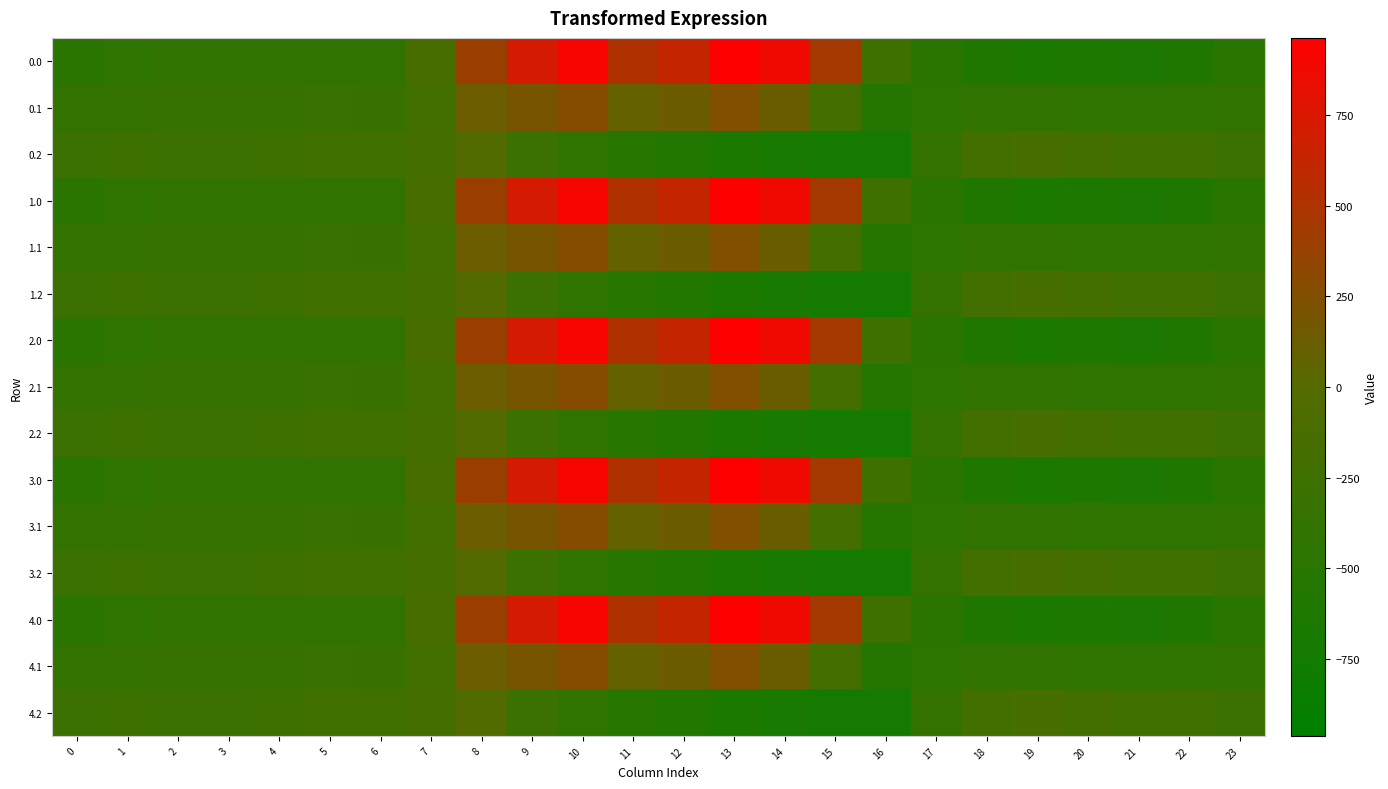

Reading left to right, extract all data points from this chart.

0.0: 0=-482.0	1=-449.5	2=-410.3	3=-404.4	4=-404.9	5=-403.8	6=-408.0	7=-150.1	8=395.3	9=716.9	10=916.2	11=516.0	12=619.4	13=962.7	14=870.3	15=443.0	16=-250.9	17=-494.8	18=-586.7	19=-649.2	20=-629.9	21=-638.4	22=-592.3	23=-511.3
0.1: 0=-384.6	1=-361.1	2=-347.9	3=-342.7	4=-339.6	5=-325.7	6=-332.2	7=-217.1	8=125.2	9=191.1	10=274.1	11=87.0	12=134.6	13=241.5	14=113.7	15=-173.1	16=-547.3	17=-466.6	18=-405.4	19=-400.2	20=-414.5	21=-432.4	22=-419.9	23=-399.4
0.2: 0=-287.1	1=-272.7	2=-285.5	3=-281.0	4=-274.4	5=-245.0	6=-228.8	7=-176.6	8=-35.3	9=-288.5	10=-423.5	11=-520.6	12=-571.2	13=-640.4	14=-687.4	15=-725.8	16=-726.6	17=-362.4	18=-210.0	19=-151.0	20=-199.2	21=-226.4	22=-247.4	23=-287.5
1.0: 0=-482.0	1=-449.5	2=-410.3	3=-404.4	4=-404.9	5=-403.8	6=-408.0	7=-150.1	8=395.3	9=716.9	10=916.2	11=516.0	12=619.4	13=962.7	14=870.3	15=443.0	16=-250.9	17=-494.8	18=-586.7	19=-649.2	20=-629.9	21=-638.4	22=-592.3	23=-511.3
1.1: 0=-384.6	1=-361.1	2=-347.9	3=-342.7	4=-339.6	5=-325.7	6=-332.2	7=-217.1	8=125.2	9=191.1	10=274.1	11=87.0	12=134.6	13=241.5	14=113.7	15=-173.1	16=-547.3	17=-466.6	18=-405.4	19=-400.2	20=-414.5	21=-432.4	22=-419.9	23=-399.4
1.2: 0=-287.1	1=-272.7	2=-285.5	3=-281.0	4=-274.4	5=-245.0	6=-228.8	7=-176.6	8=-35.3	9=-288.5	10=-423.5	11=-520.6	12=-571.2	13=-640.4	14=-687.4	15=-725.8	16=-726.6	17=-362.4	18=-210.0	19=-151.0	20=-199.2	21=-226.4	22=-247.4	23=-287.5
2.0: 0=-482.0	1=-449.5	2=-410.3	3=-404.4	4=-404.9	5=-403.8	6=-408.0	7=-150.1	8=395.3	9=716.9	10=916.2	11=516.0	12=619.4	13=962.7	14=870.3	15=443.0	16=-250.9	17=-494.8	18=-586.7	19=-649.2	20=-629.9	21=-638.4	22=-592.3	23=-511.3
2.1: 0=-384.6	1=-361.1	2=-347.9	3=-342.7	4=-339.6	5=-325.7	6=-332.2	7=-217.1	8=125.2	9=191.1	10=274.1	11=87.0	12=134.6	13=241.5	14=113.7	15=-173.1	16=-547.3	17=-466.6	18=-405.4	19=-400.2	20=-414.5	21=-432.4	22=-419.9	23=-399.4
2.2: 0=-287.1	1=-272.7	2=-285.5	3=-281.0	4=-274.4	5=-245.0	6=-228.8	7=-176.6	8=-35.3	9=-288.5	10=-423.5	11=-520.6	12=-571.2	13=-640.4	14=-687.4	15=-725.8	16=-726.6	17=-362.4	18=-210.0	19=-151.0	20=-199.2	21=-226.4	22=-247.4	23=-287.5
3.0: 0=-482.0	1=-449.5	2=-410.3	3=-404.4	4=-404.9	5=-403.8	6=-408.0	7=-150.1	8=395.3	9=716.9	10=916.2	11=516.0	12=619.4	13=962.7	14=870.3	15=443.0	16=-250.9	17=-494.8	18=-586.7	19=-649.2	20=-629.9	21=-638.4	22=-592.3	23=-511.3
3.1: 0=-384.6	1=-361.1	2=-347.9	3=-342.7	4=-339.6	5=-325.7	6=-332.2	7=-217.1	8=125.2	9=191.1	10=274.1	11=87.0	12=134.6	13=241.5	14=113.7	15=-173.1	16=-547.3	17=-466.6	18=-405.4	19=-400.2	20=-414.5	21=-432.4	22=-419.9	23=-399.4
3.2: 0=-287.1	1=-272.7	2=-285.5	3=-281.0	4=-274.4	5=-245.0	6=-228.8	7=-176.6	8=-35.3	9=-288.5	10=-423.5	11=-520.6	12=-571.2	13=-640.4	14=-687.4	15=-725.8	16=-726.6	17=-362.4	18=-210.0	19=-151.0	20=-199.2	21=-226.4	22=-247.4	23=-287.5
4.0: 0=-482.0	1=-449.5	2=-410.3	3=-404.4	4=-404.9	5=-403.8	6=-408.0	7=-150.1	8=395.3	9=716.9	10=916.2	11=516.0	12=619.4	13=962.7	14=870.3	15=443.0	16=-250.9	17=-494.8	18=-586.7	19=-649.2	20=-629.9	21=-638.4	22=-592.3	23=-511.3
4.1: 0=-384.6	1=-361.1	2=-347.9	3=-342.7	4=-339.6	5=-325.7	6=-332.2	7=-217.1	8=125.2	9=191.1	10=274.1	11=87.0	12=134.6	13=241.5	14=113.7	15=-173.1	16=-547.3	17=-466.6	18=-405.4	19=-400.2	20=-414.5	21=-432.4	22=-419.9	23=-399.4
4.2: 0=-287.1	1=-272.7	2=-285.5	3=-281.0	4=-274.4	5=-245.0	6=-228.8	7=-176.6	8=-35.3	9=-288.5	10=-423.5	11=-520.6	12=-571.2	13=-640.4	14=-687.4	15=-725.8	16=-726.6	17=-362.4	18=-210.0	19=-151.0	20=-199.2	21=-226.4	22=-247.4	23=-287.5